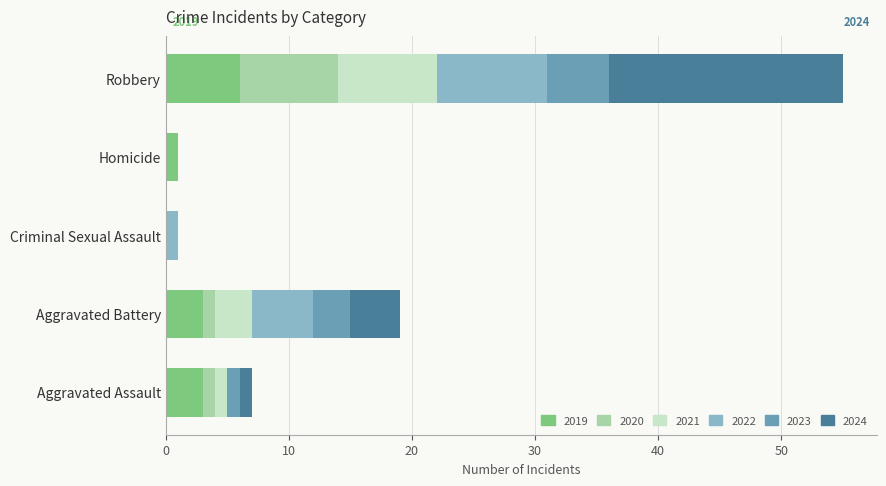

The value of 2019 at Aggravated Assault is 5. True or false?

False